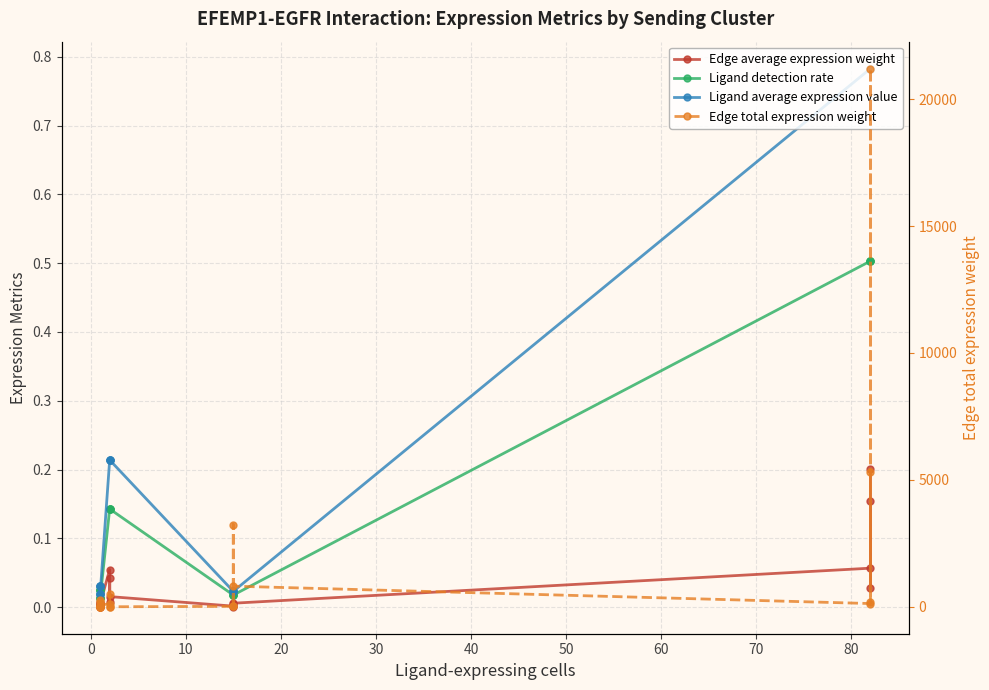

What is the difference between the maximum and minimum values in the Ligand detection rate series?

0.5